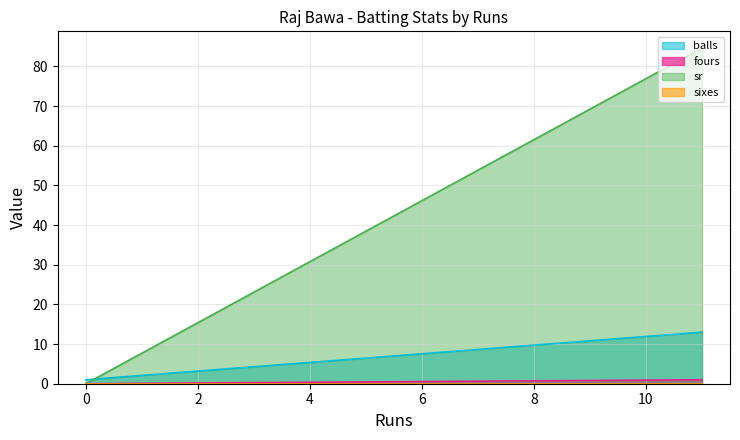

Between 11 and 11, which series saw the biggest shift?

balls